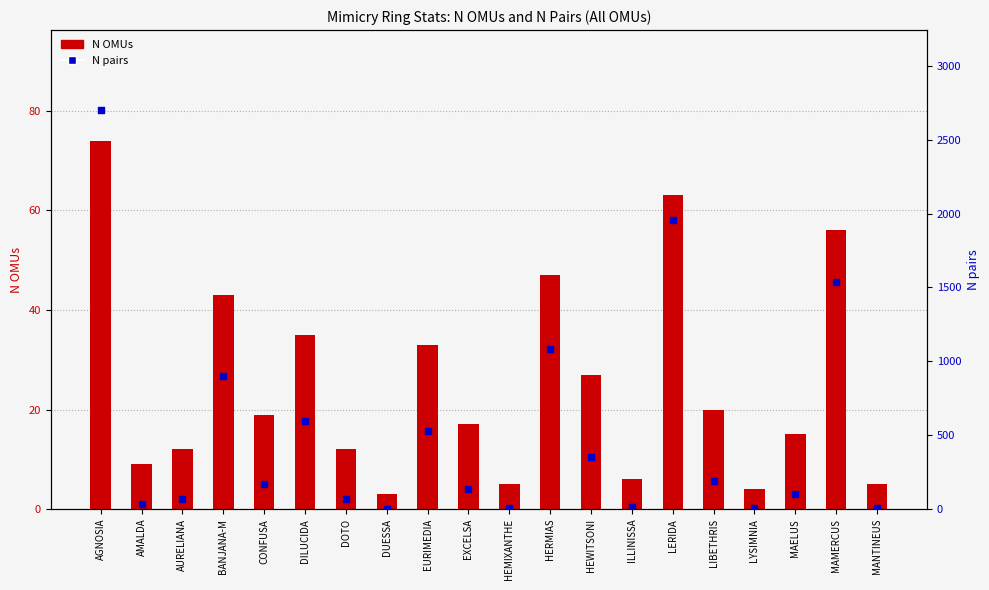

Is the value of N pairs at LIBETHRIS greater than the value of N OMUs at LERIDA?

Yes